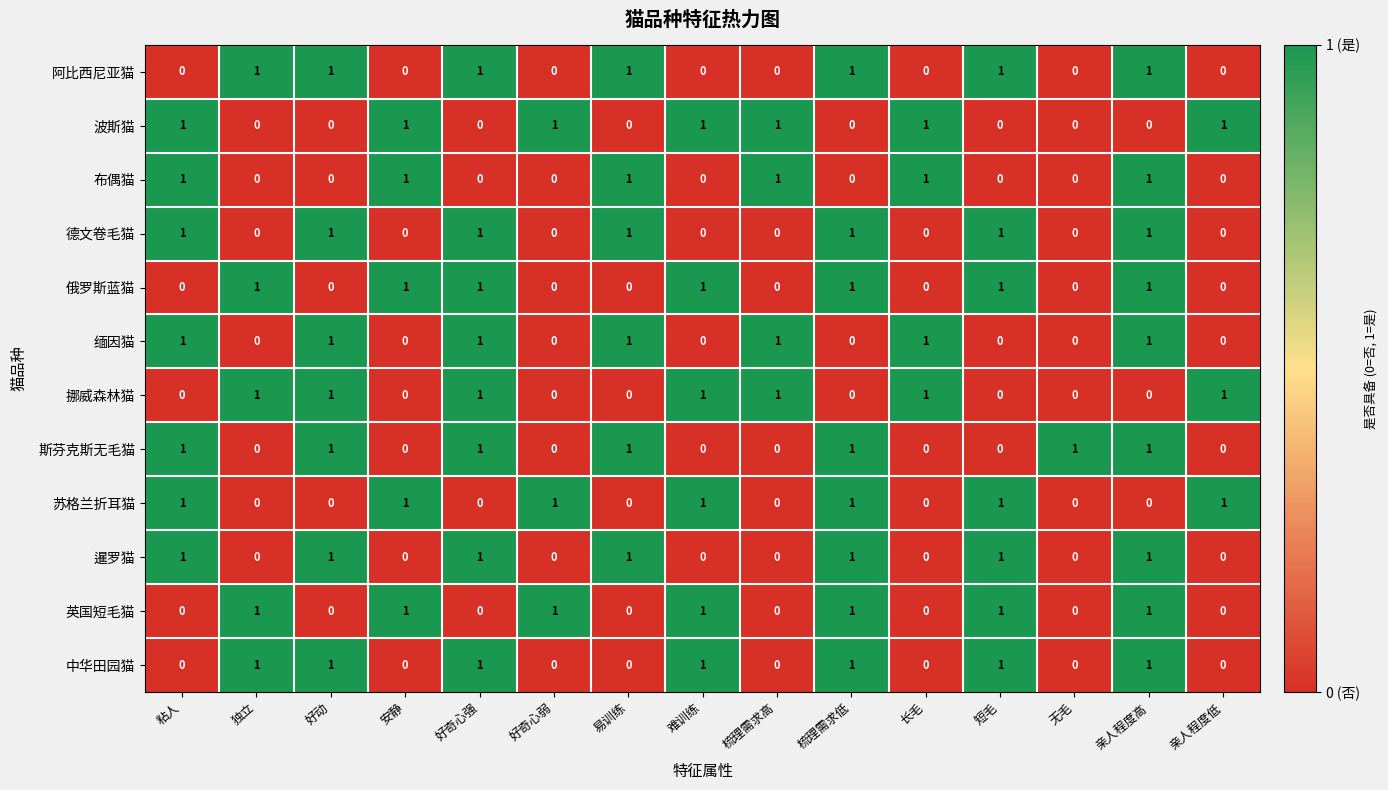

How many 挪威森林猫 values are between 0 and 1?

15